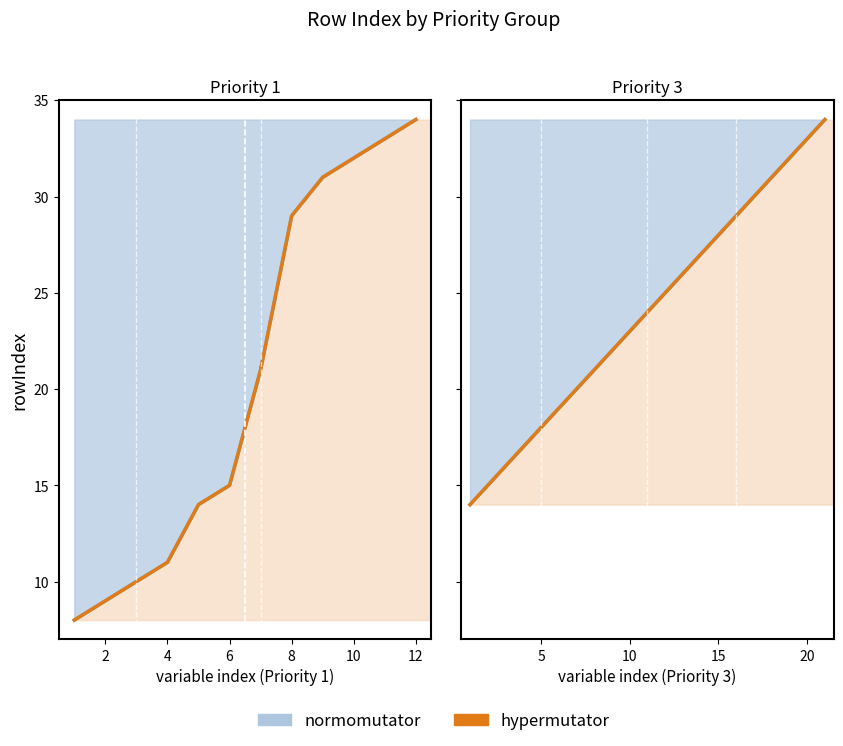

True or false: hypermutator has more than 1 interior local peaks.

False